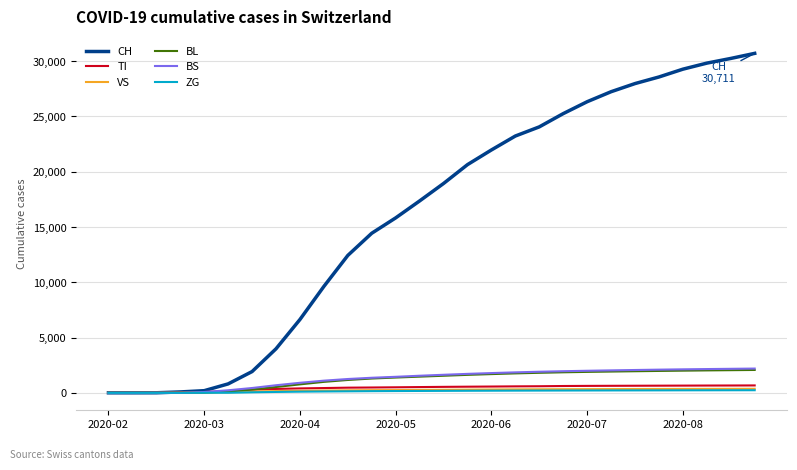

Which series has the largest range (max minus min)?

CH